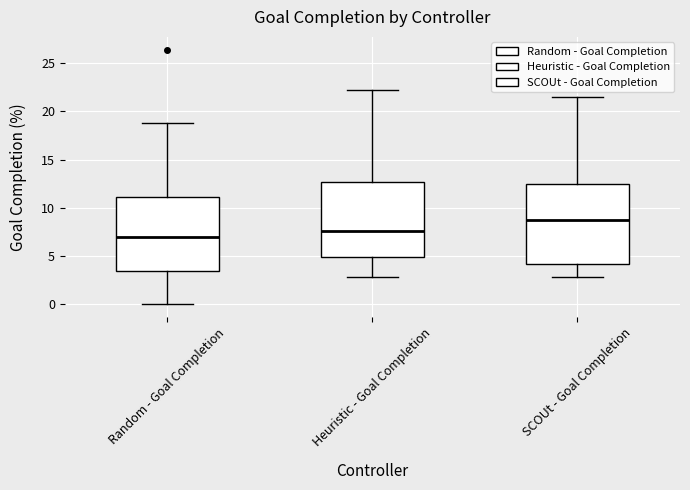

Reading left to right, read every box against the y-axis: the position of its median line, the range the box covers, and the ends of its whiskers. The values are not printed on the chart, so give them approximately, as read against the axis.

Random - Goal Completion: median 7.0, box 3.5 to 11.0, whiskers 0.0 to 19.0
Heuristic - Goal Completion: median 7.5, box 5.0 to 12.5, whiskers 3.0 to 22.0
SCOUt - Goal Completion: median 8.5, box 4.0 to 12.5, whiskers 3.0 to 21.5